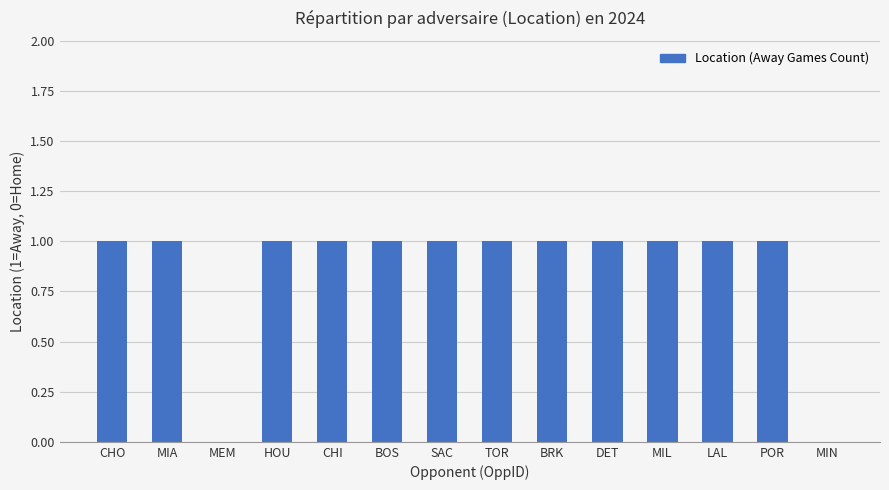

Which has a higher value, HOU or MIN?

HOU